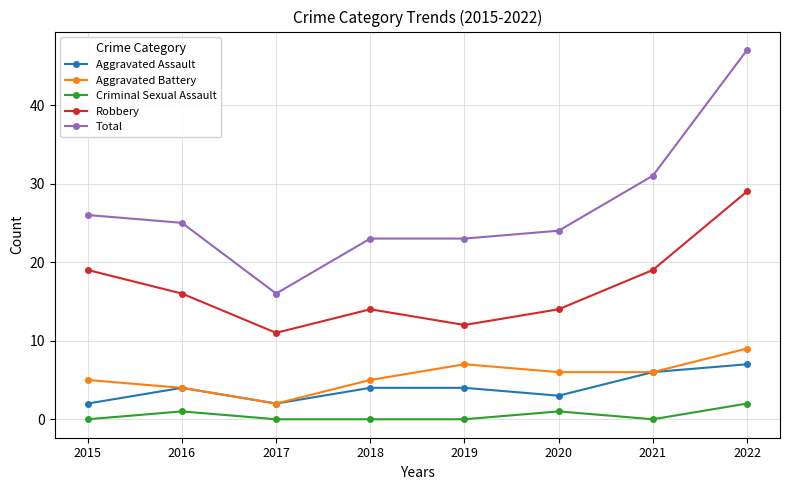

What is the sum of the Total values at 2019 and 2022?

70